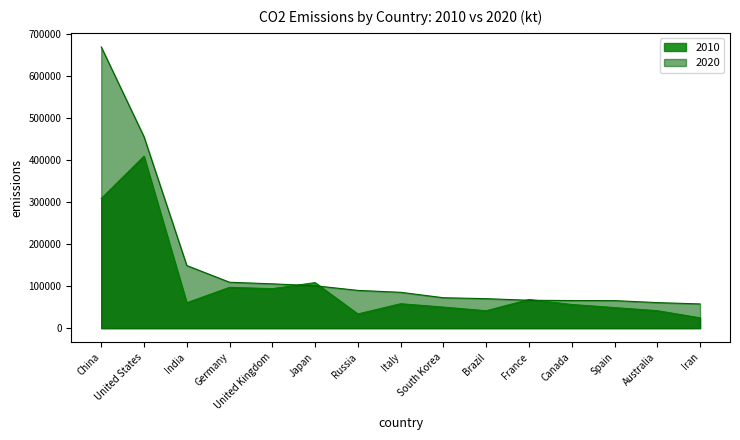

List the series in order of their overall mean, lowest first.

2010, 2020